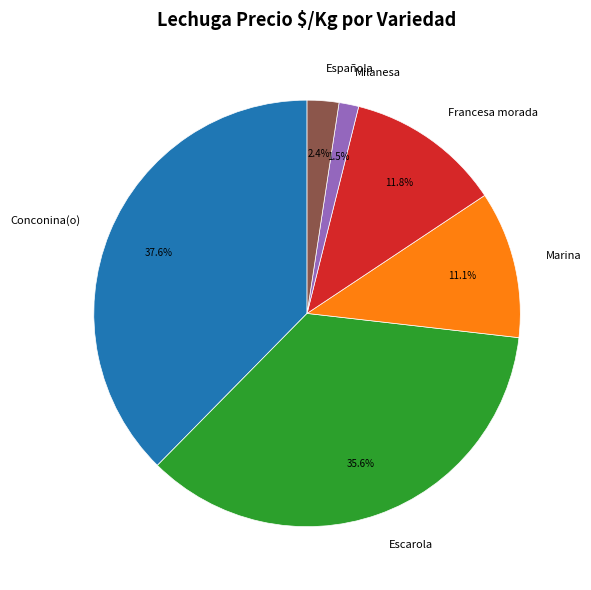

Does Milanesa represent more than half of the total?

No